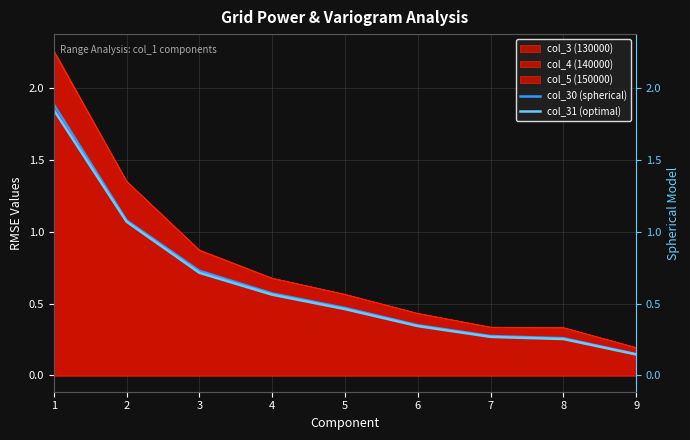

True or false: col_31 (optimal) and col_30 (spherical) cross at least once.

False